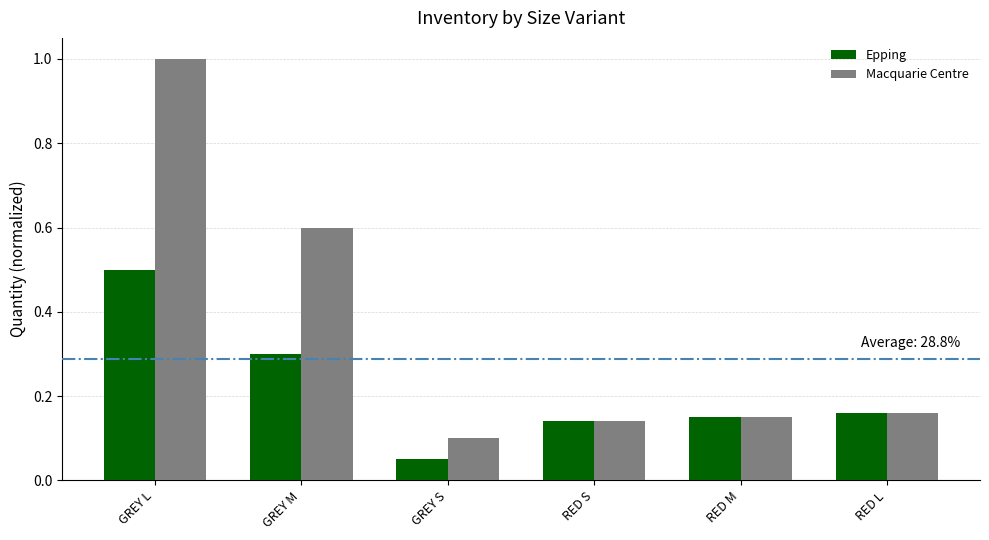

At how many categories does at least one series exceed 0?

6